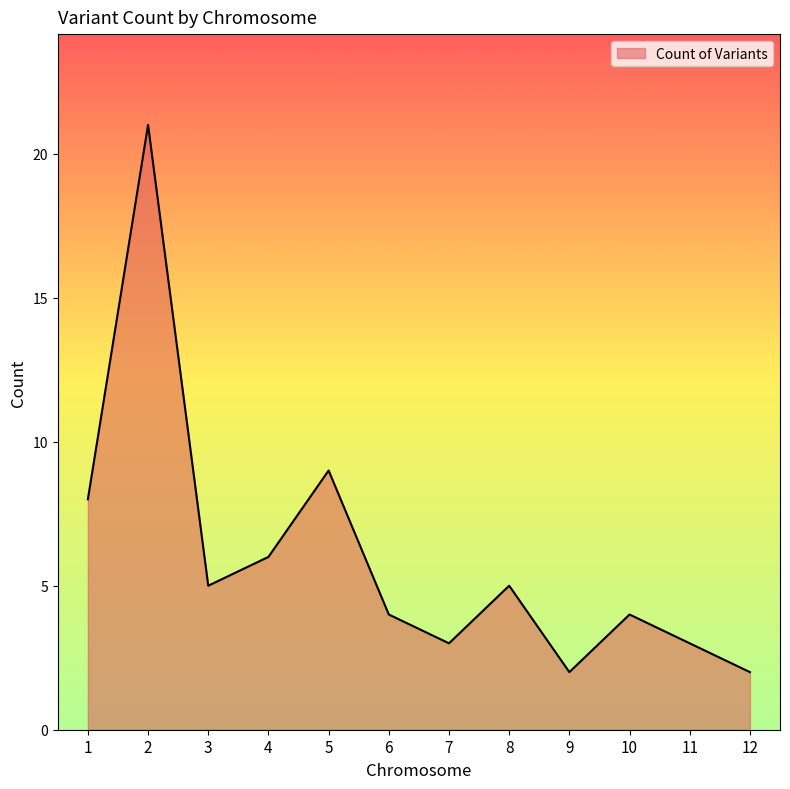

What is the change in value from 4 to 10?

-2